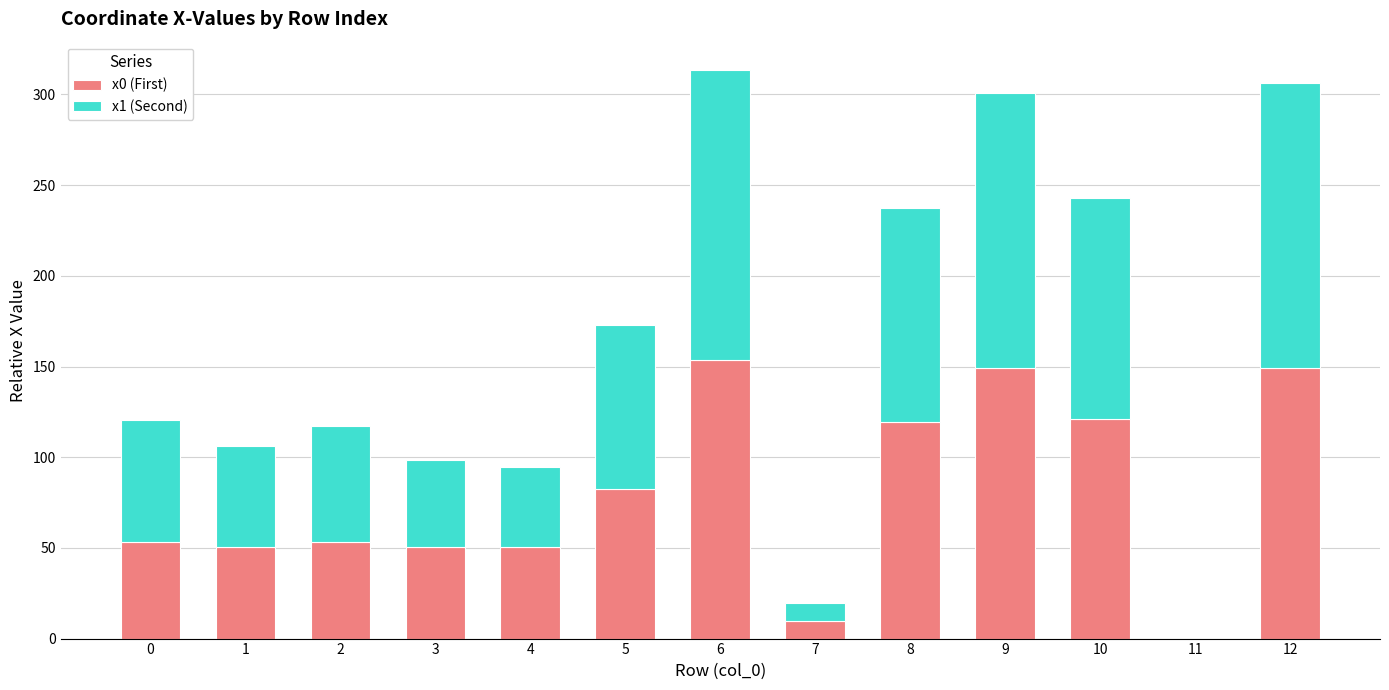

The value of x0 (First) at 0 is 20.0. True or false?

False